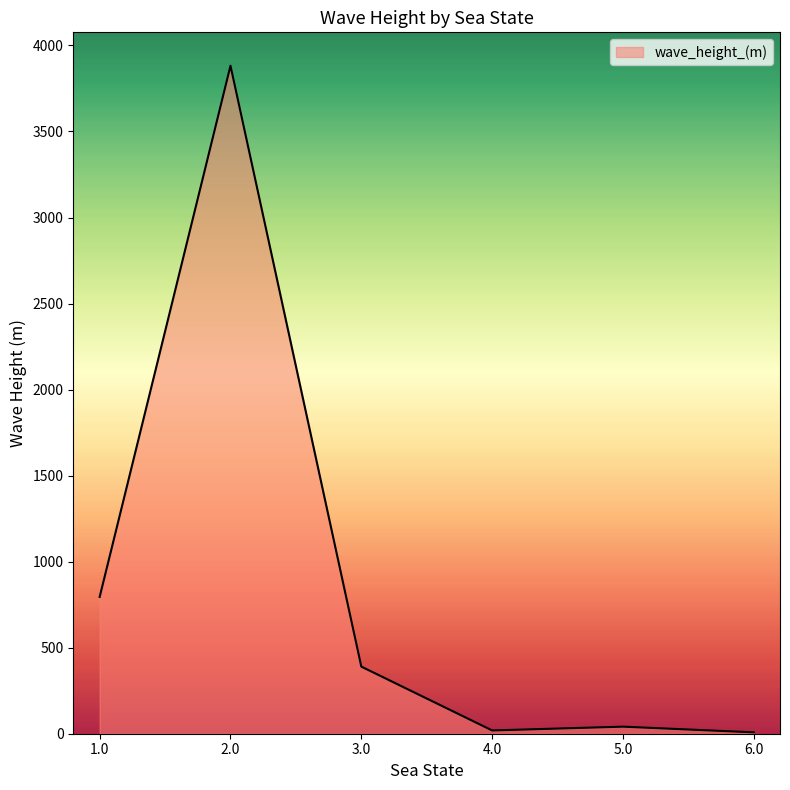

Where is the first local maximum?

2.0